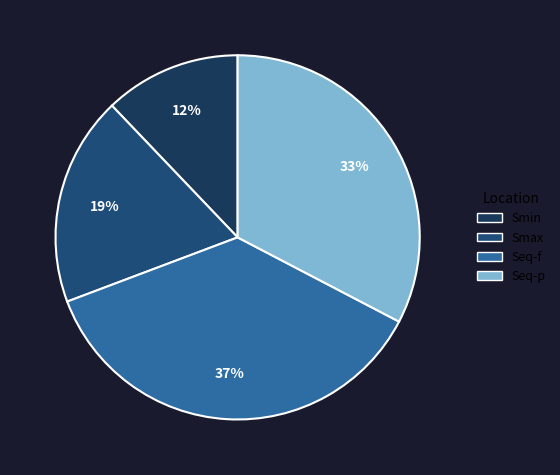

True or false: Seq-p accounts for 45% of the total.

False